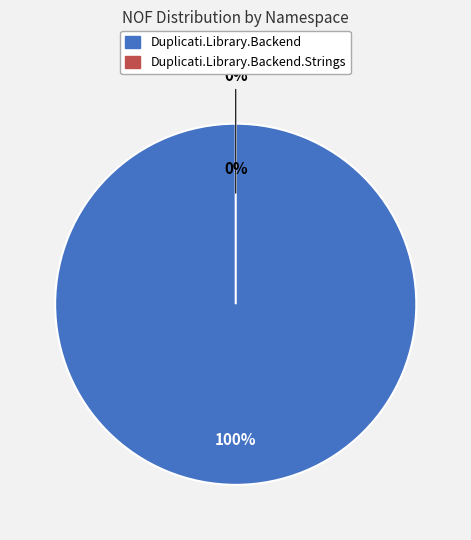

Is there a majority slice in this chart?

Yes